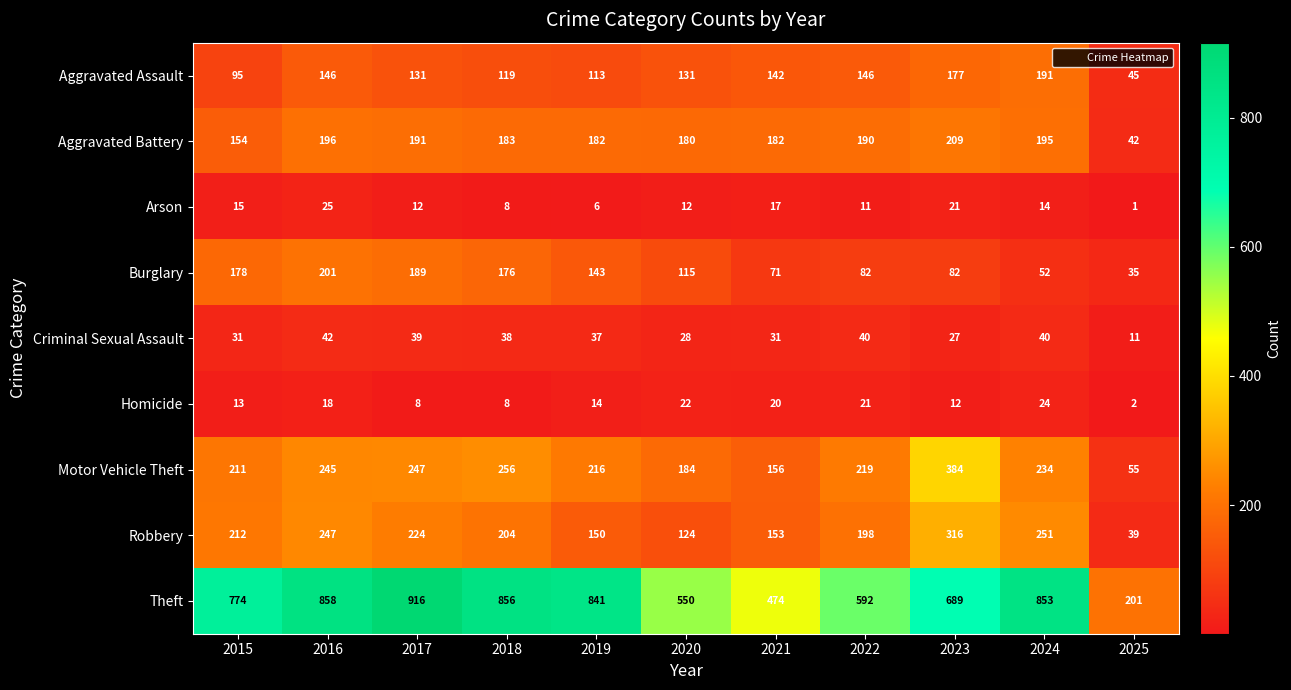

Which series changed the most between 2015 and 2020?

Theft